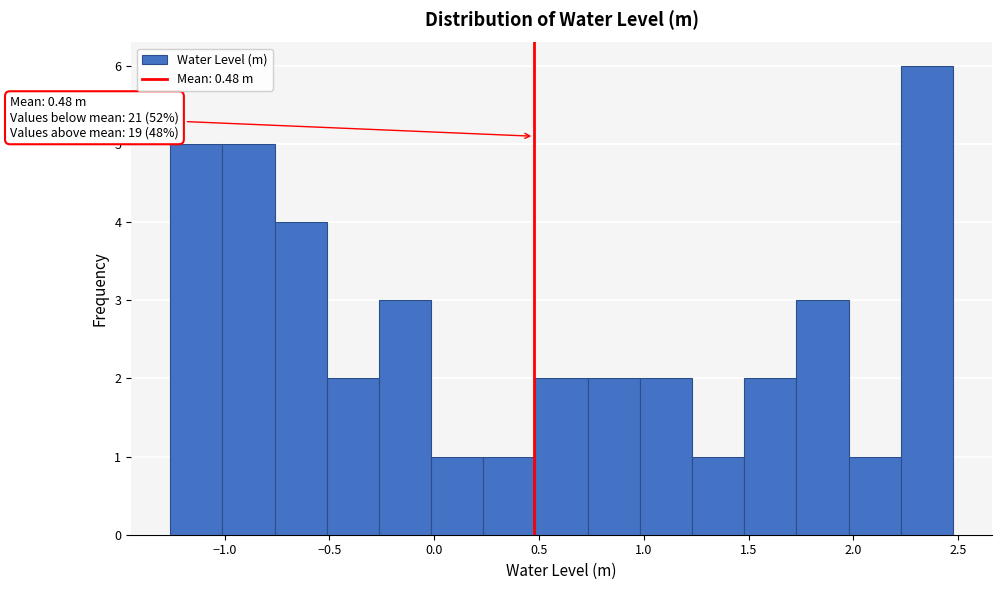

Which range on the x-axis has the tallest bar?

2.25 to 2.45